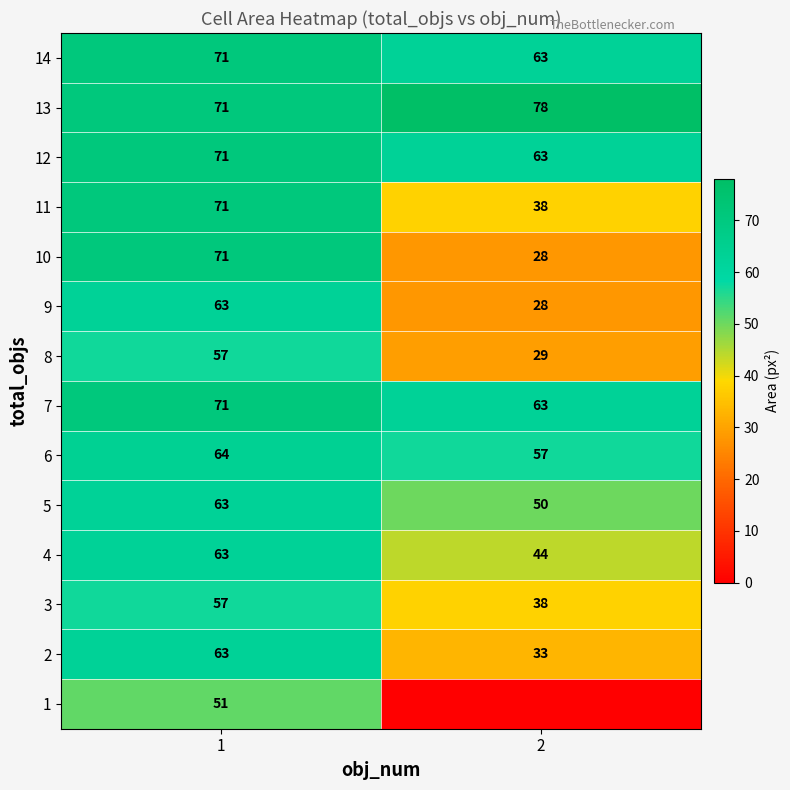

What is the minimum value for 10?

28